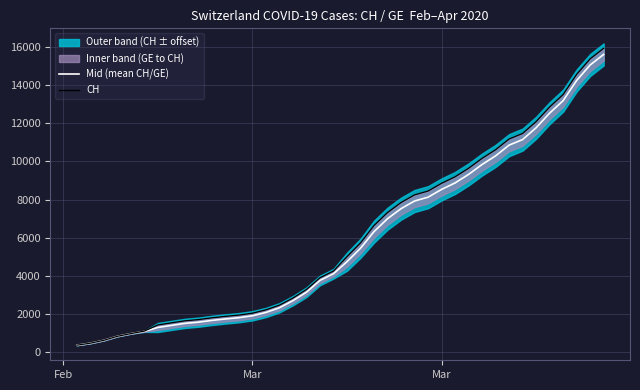

Is this an area chart (filled region under the line)?

No